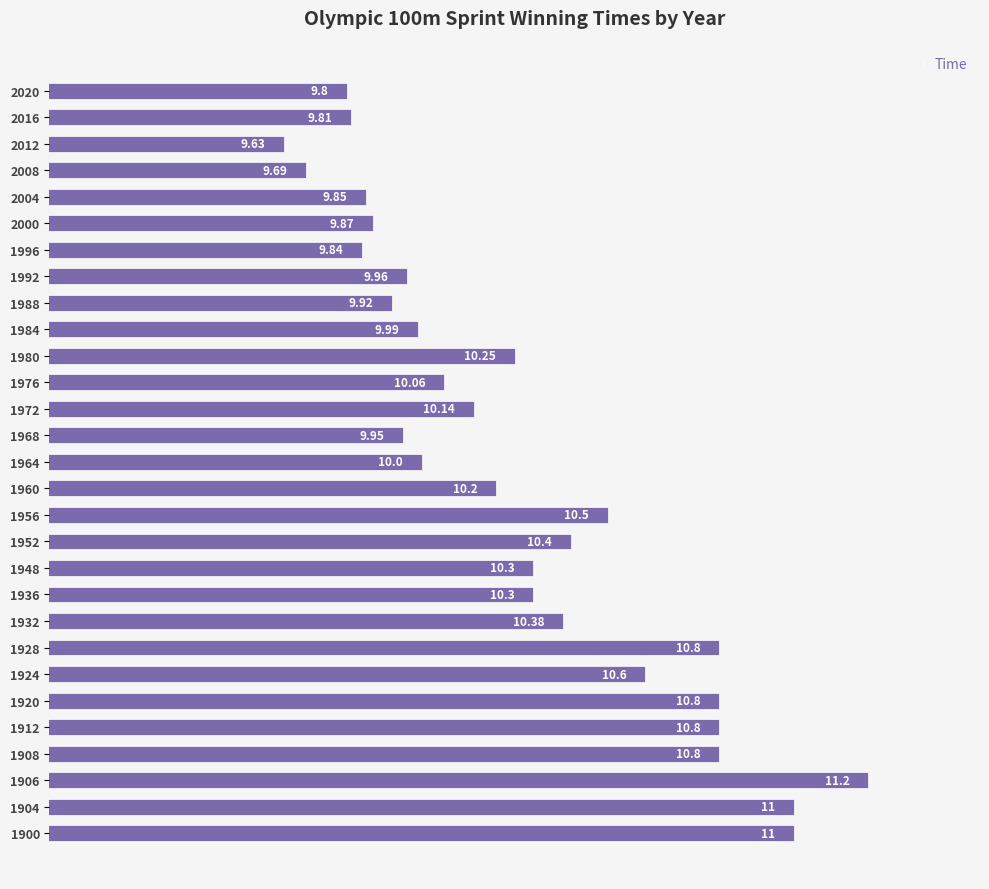

Does the chart contain any negative values?

No